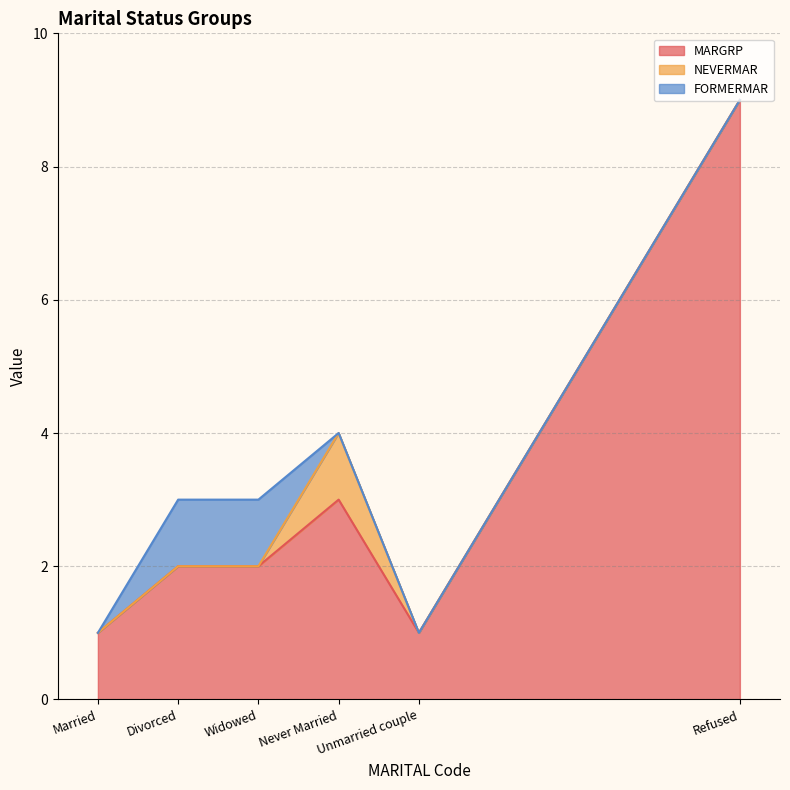

How many FORMERMAR values are between 0 and 1?

6